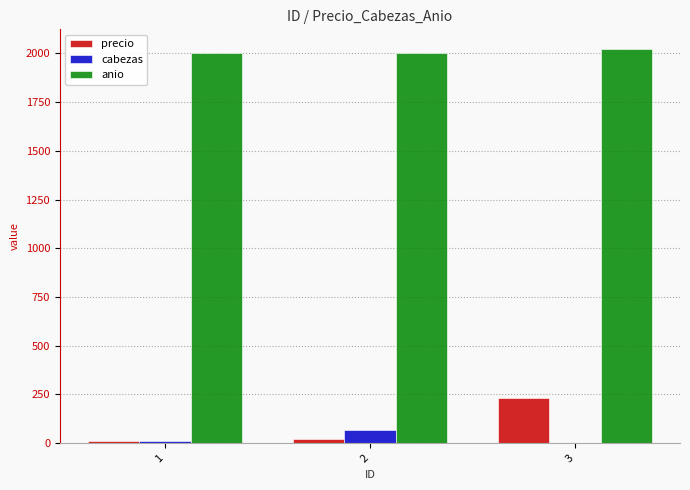

What are all the series names shown in the legend?

precio, cabezas, anio